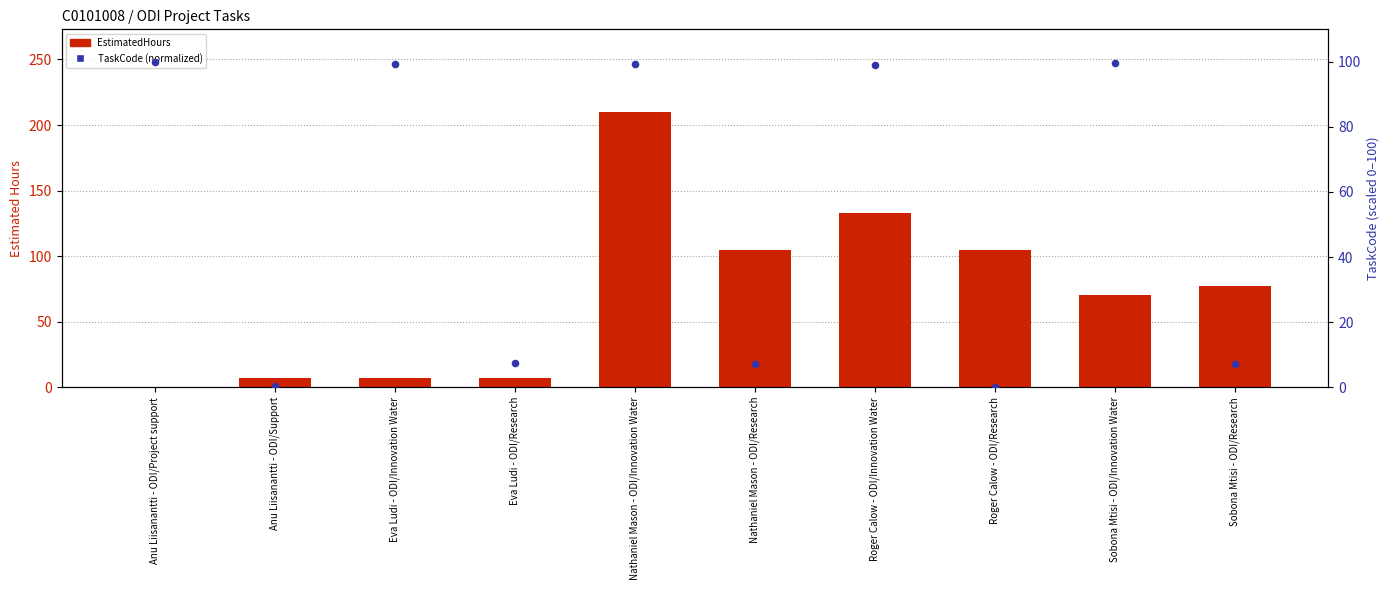

What are all the series names shown in the legend?

EstimatedHours, TaskCode (normalized)